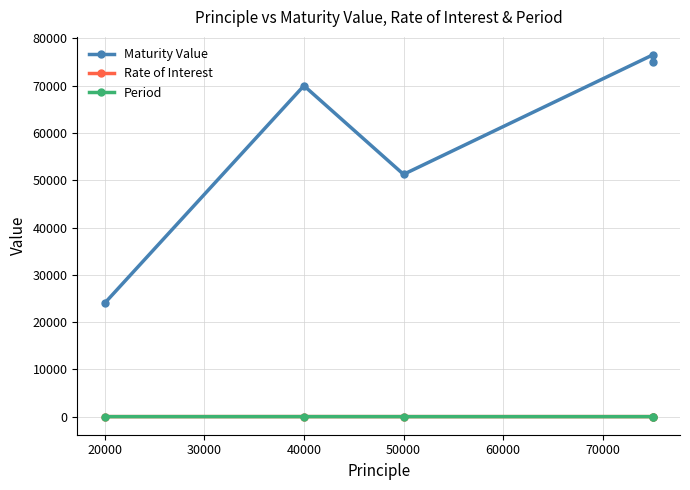

How many lines are shown in the chart?

3